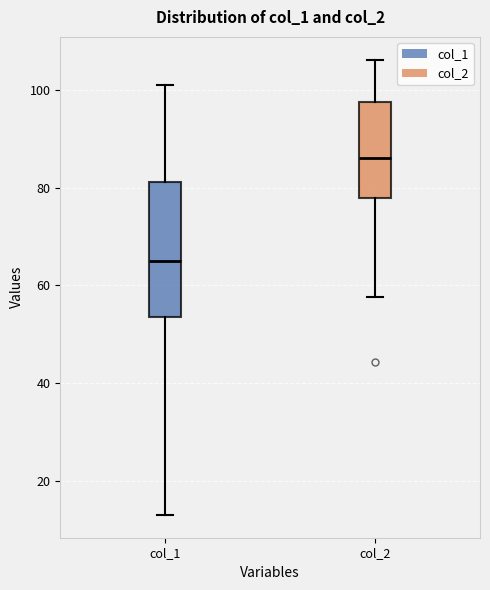

Comparing the boxes themselves (not the whiskers), which one is the tallest?

col_1